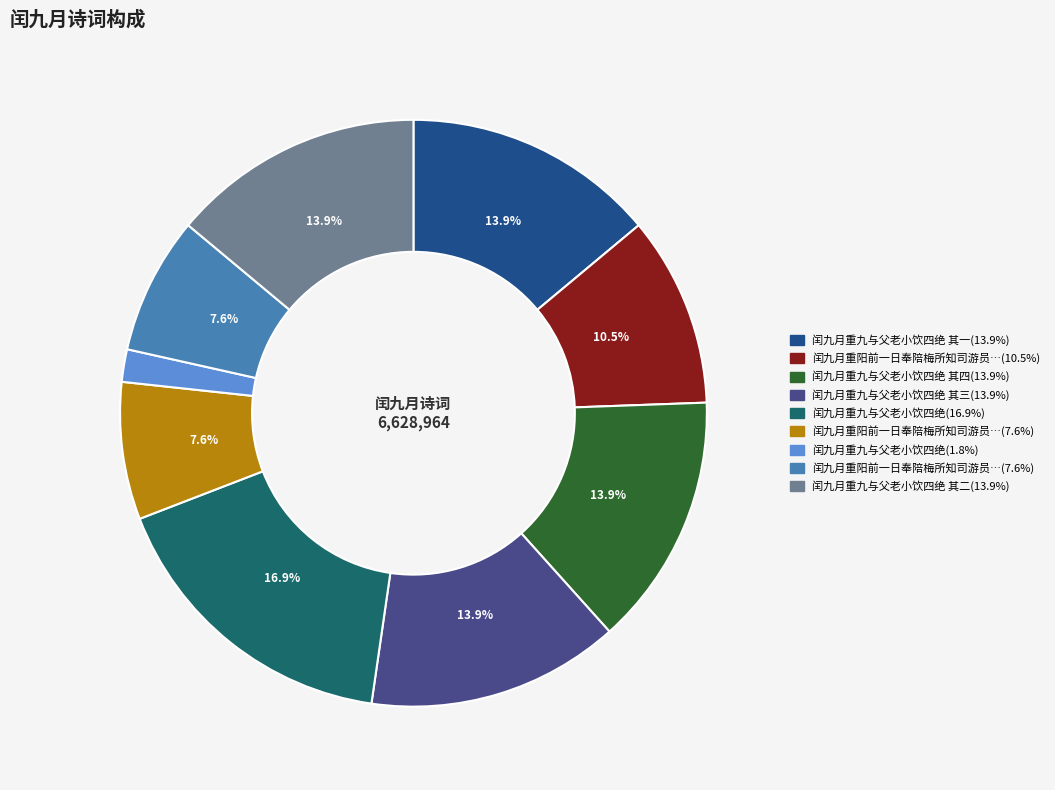

Is there a majority slice in this chart?

No